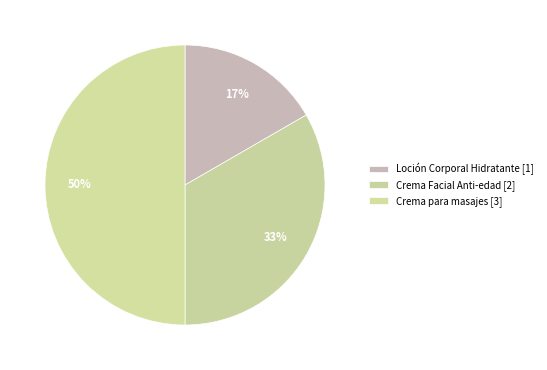

What is the ratio of the value at Crema Facial Anti-edad to the value at Crema para masajes?

0.7